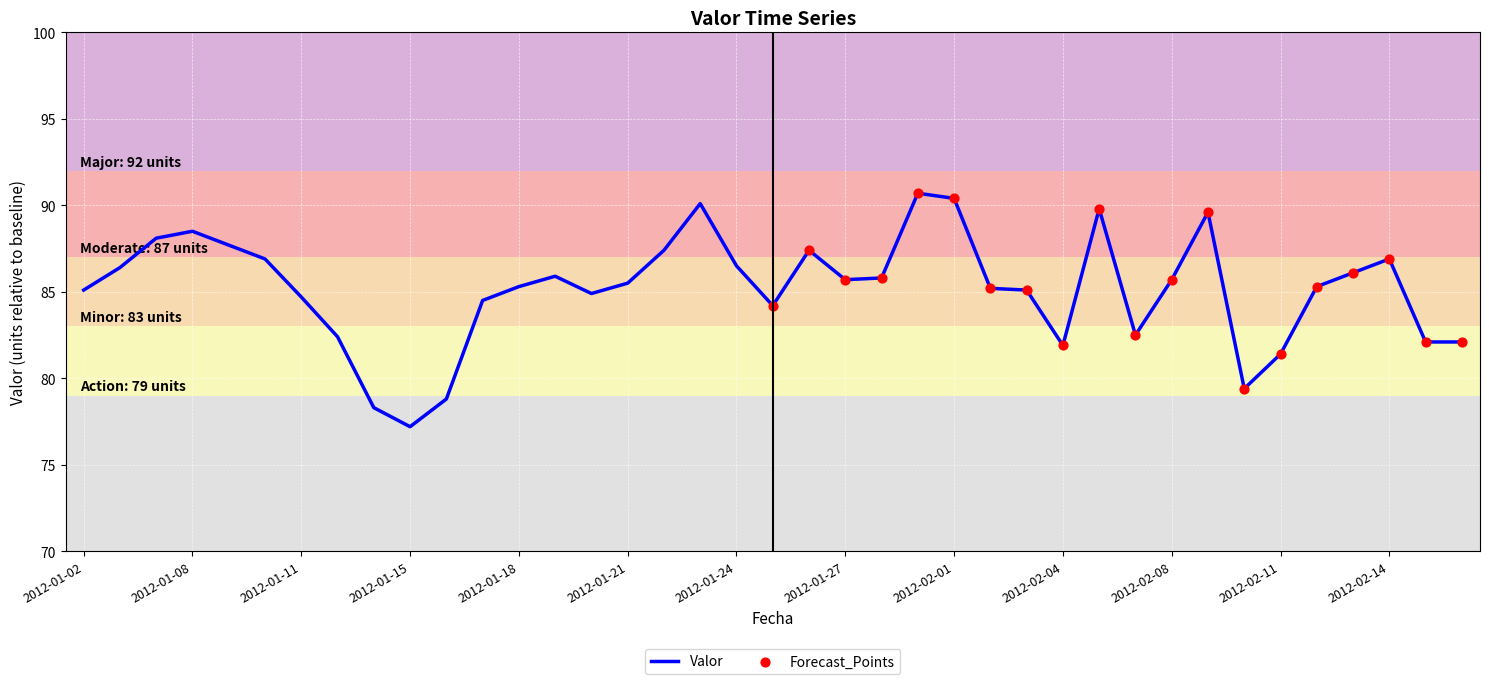

What is the difference between the maximum and minimum values?

13.5